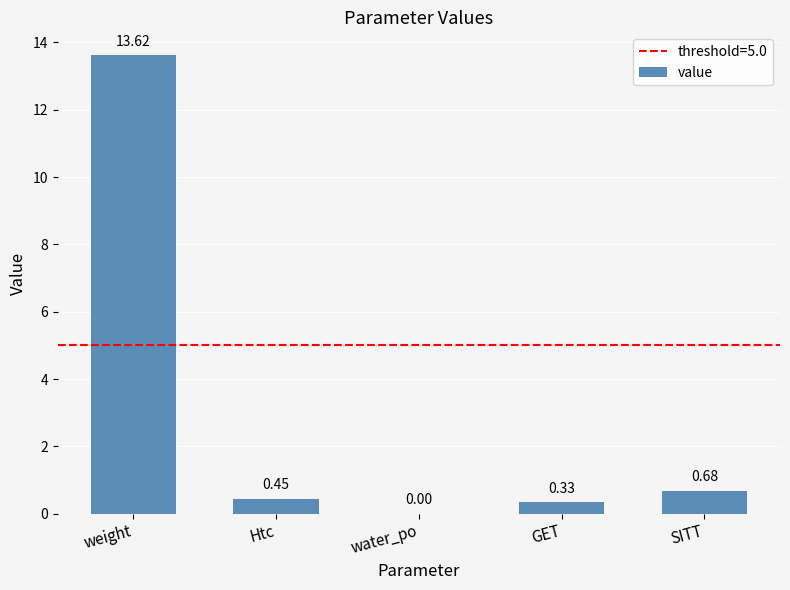

Which label corresponds to the largest value in the chart?

weight